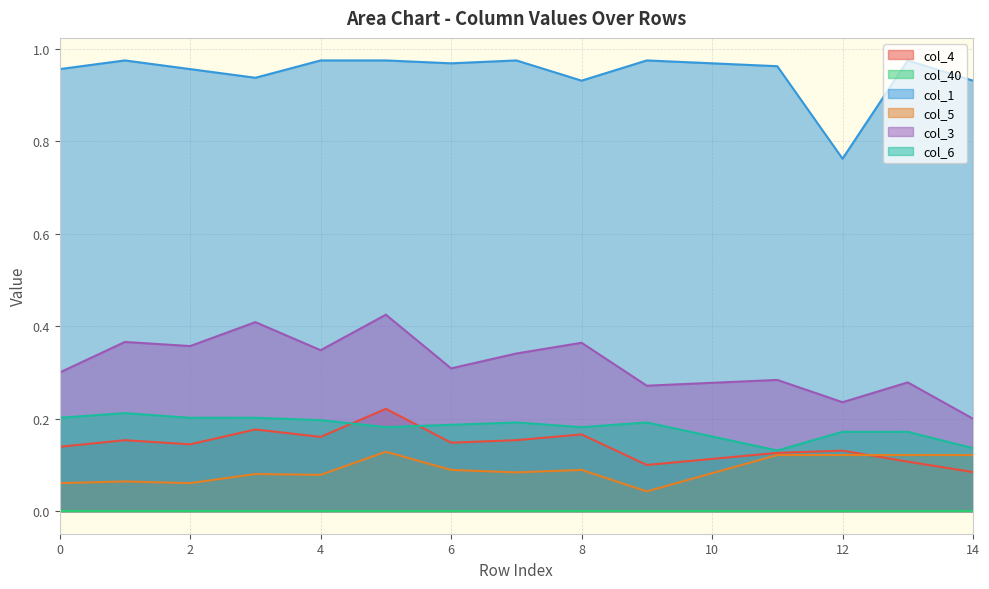

In col_6, how many points are lower than both neighbors (excluding endpoints)?

3